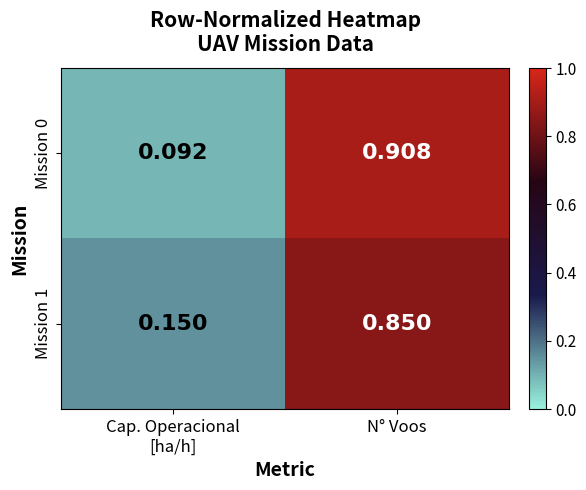

Which category has the highest value across all series?

N° Voos